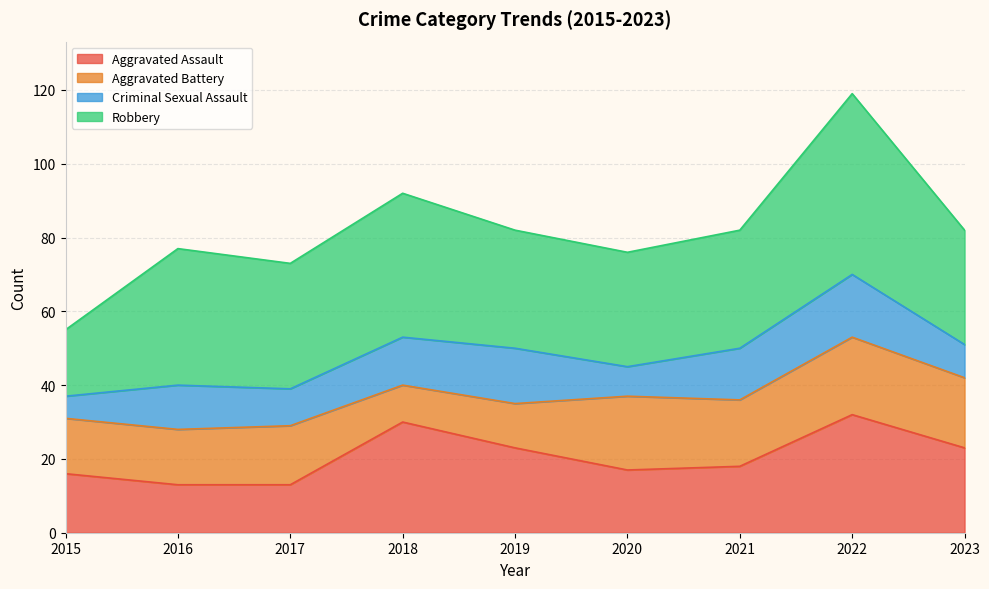

The Aggravated Assault series shows 12 at 2023. True or false?

False